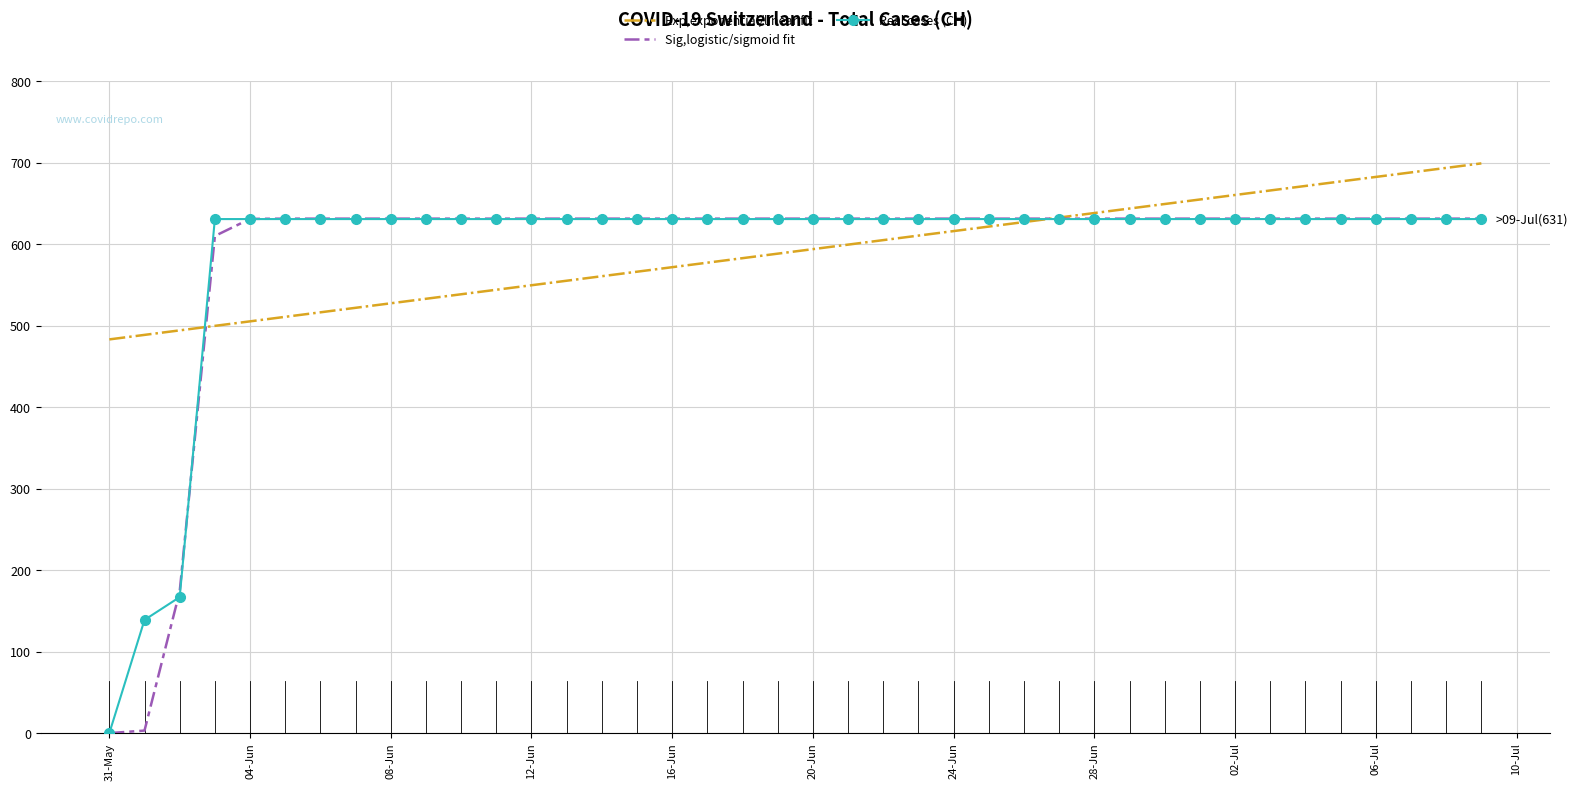

Count the number of data series in this chart.

3